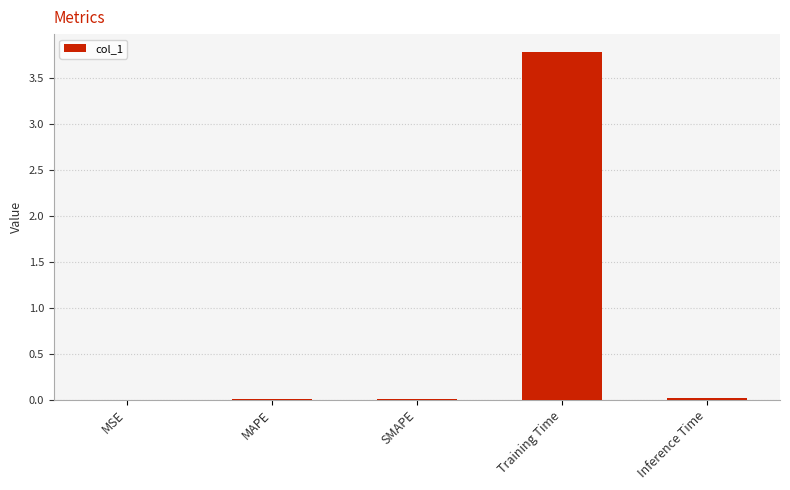

The chart shows a value of 3.8 at Training Time. True or false?

True